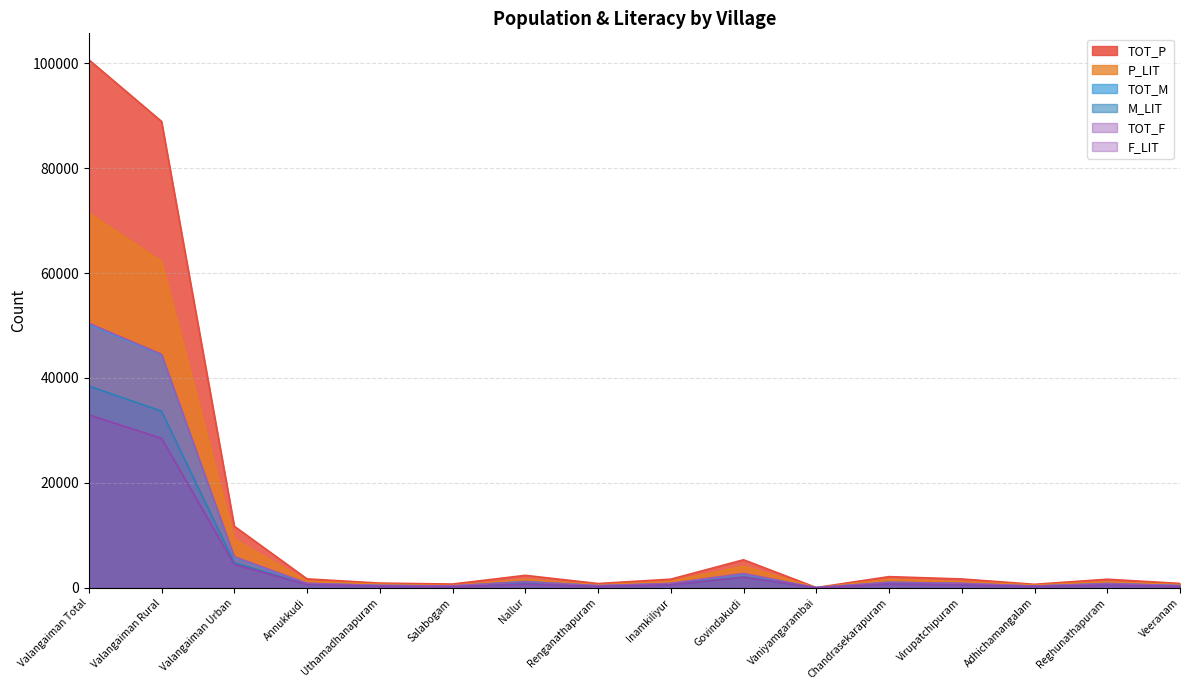

True or false: F_LIT and TOT_P cross at least once.

False